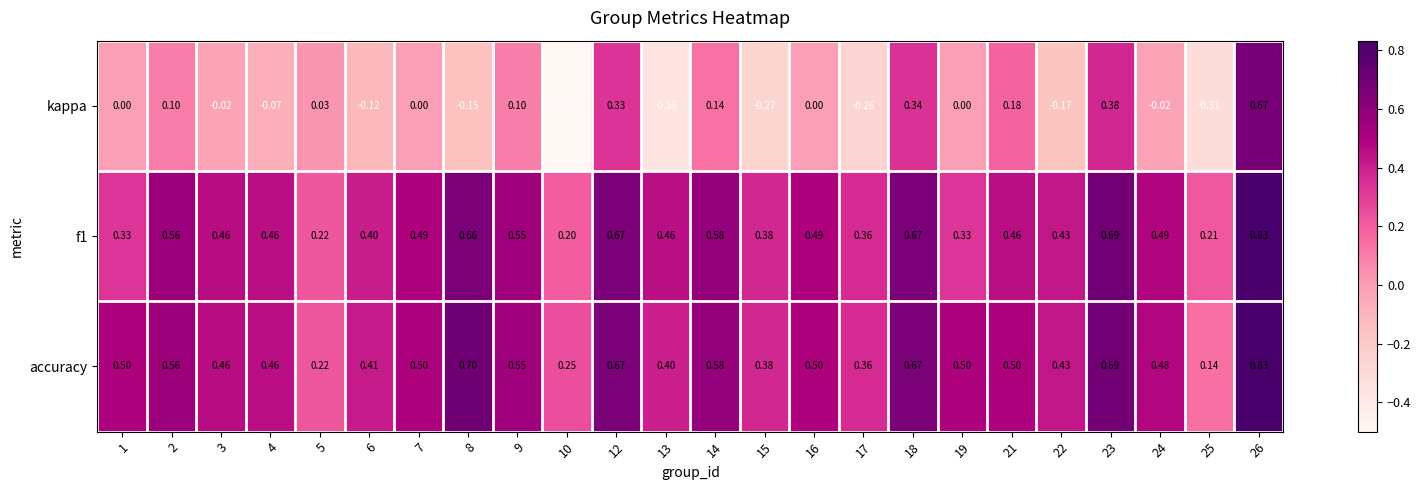

Which series has the widest spread of values?

kappa